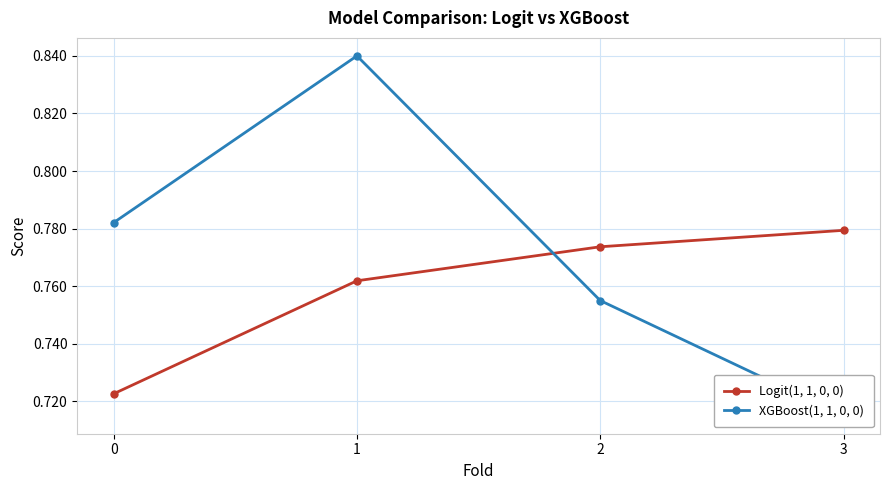

What is the greatest value displayed?

0.8